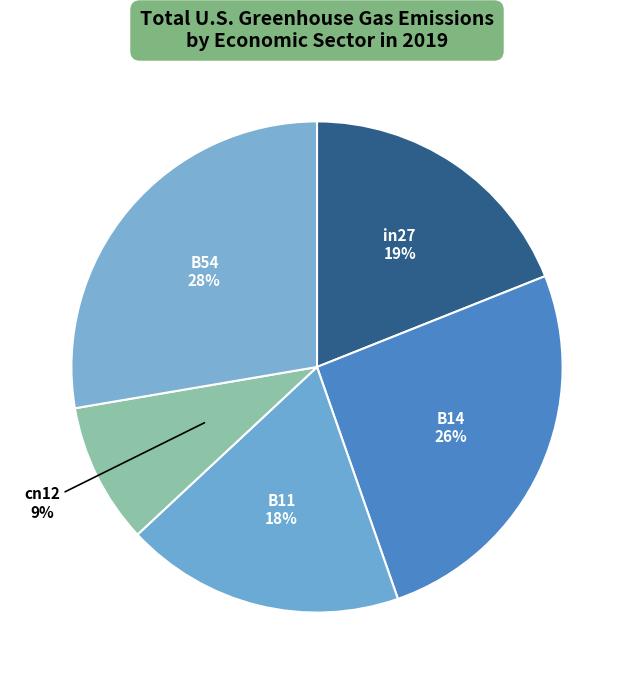

What percentage is the cn12 slice, to the nearest percent?

9%